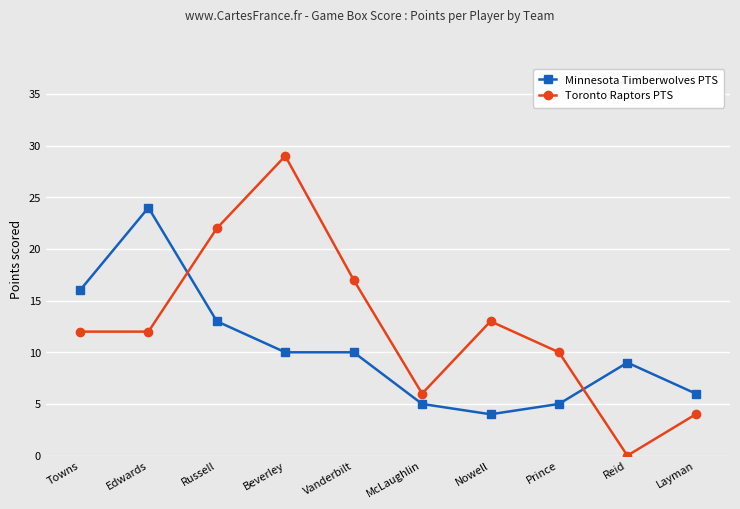

Rank the series by their maximum value, from lowest to highest.

Minnesota Timberwolves PTS, Toronto Raptors PTS